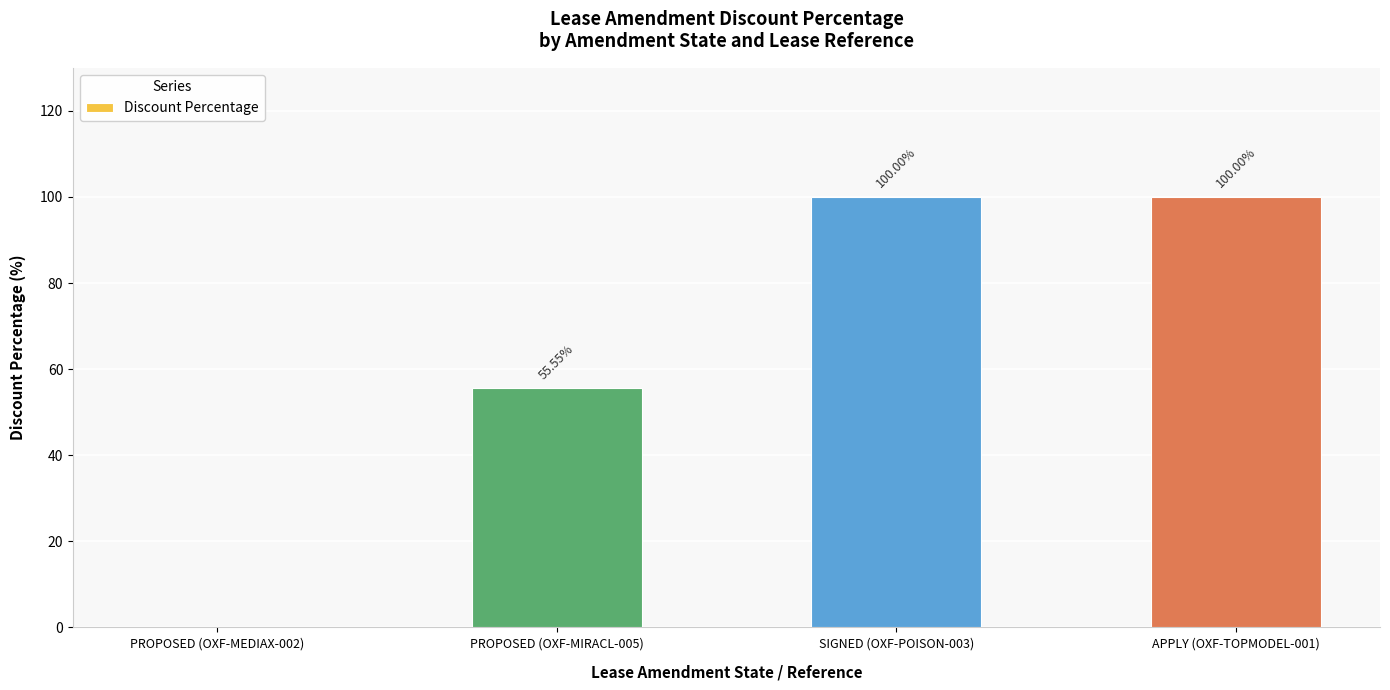

Are the bars horizontal?

No